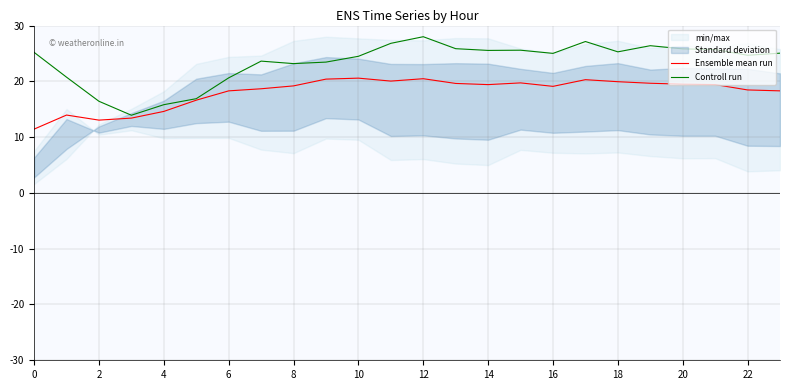

The Controll run series shows 25.8 at 20. True or false?

True